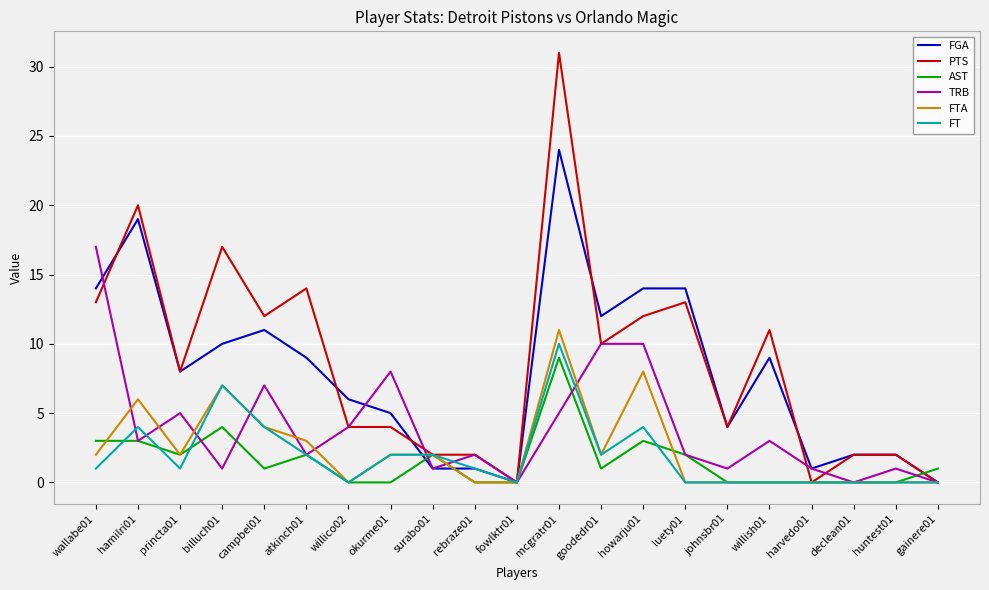

Between campbel01 and mcgratr01, which series saw the biggest shift?

PTS